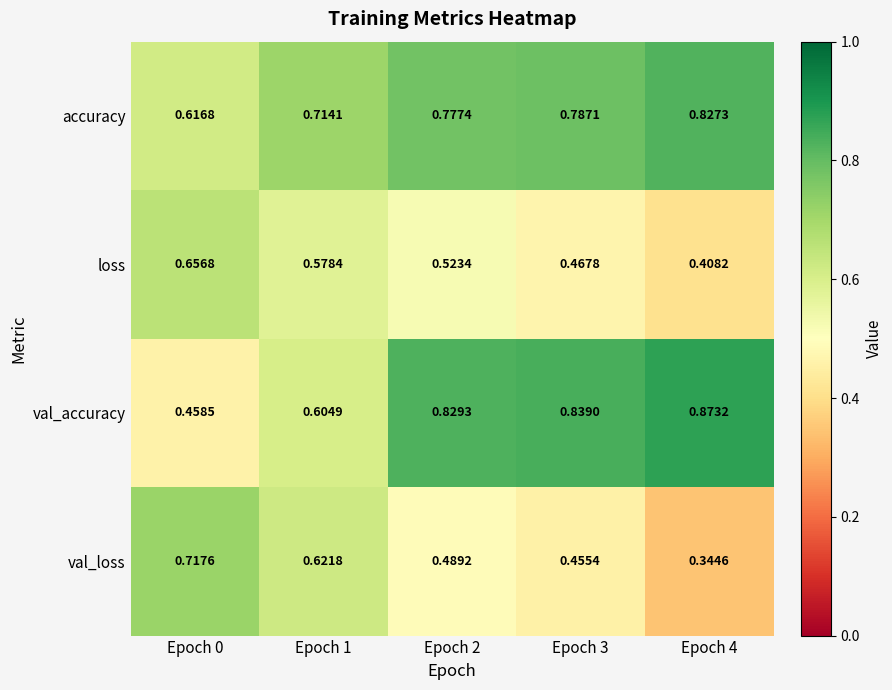

Which series changed the most between Epoch 0 and Epoch 1?

val_accuracy